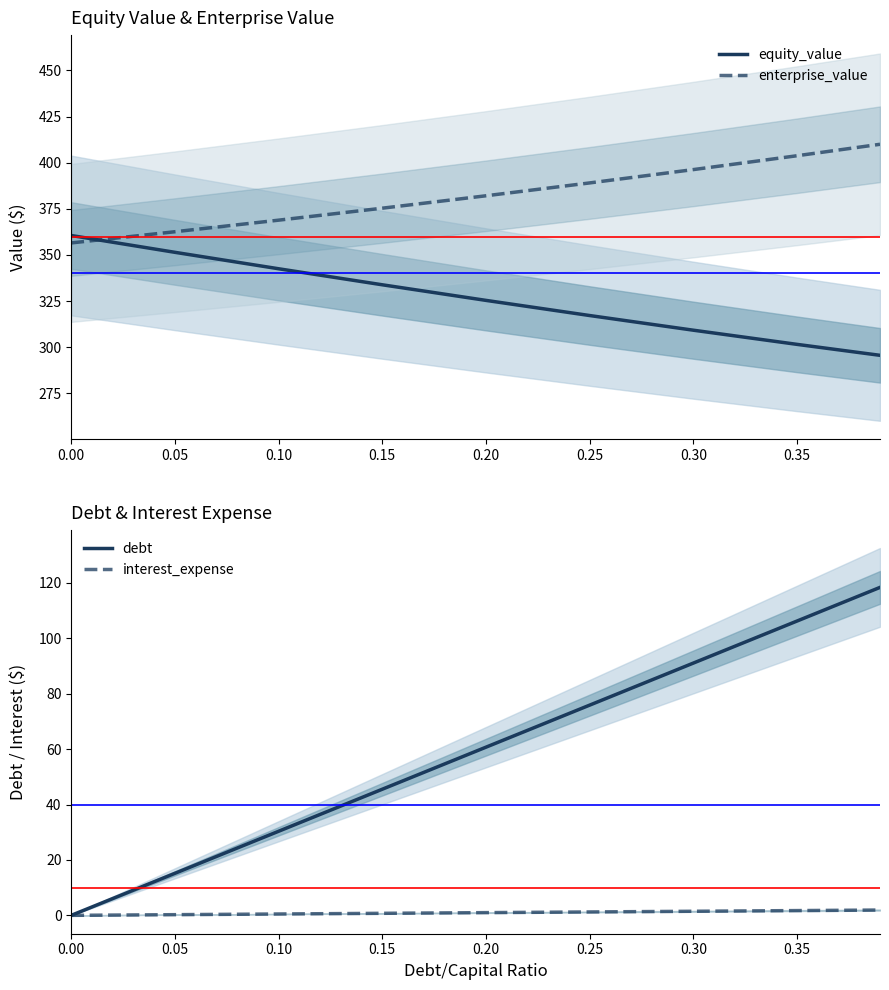

Reading left to right, list all the values displayed in this chart.

equity_value: 360.6	351.4	342.5	333.9	325.4	317.2	309.2	301.6	295.6
enterprise_value: 356.5	362.6	368.9	375.4	382.1	389.0	396.3	403.8	410.0
debt: 0.0	15.2	30.3	45.5	60.7	75.9	91.0	106.2	118.4
interest_expense: 0.0	0.2	0.5	0.7	1.0	1.2	1.5	1.7	1.9